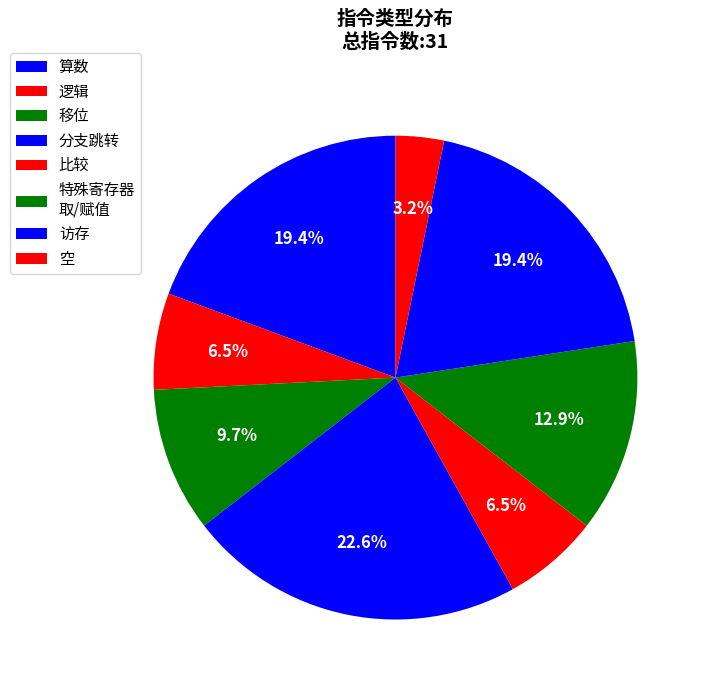

How many segments does this pie chart have?

8